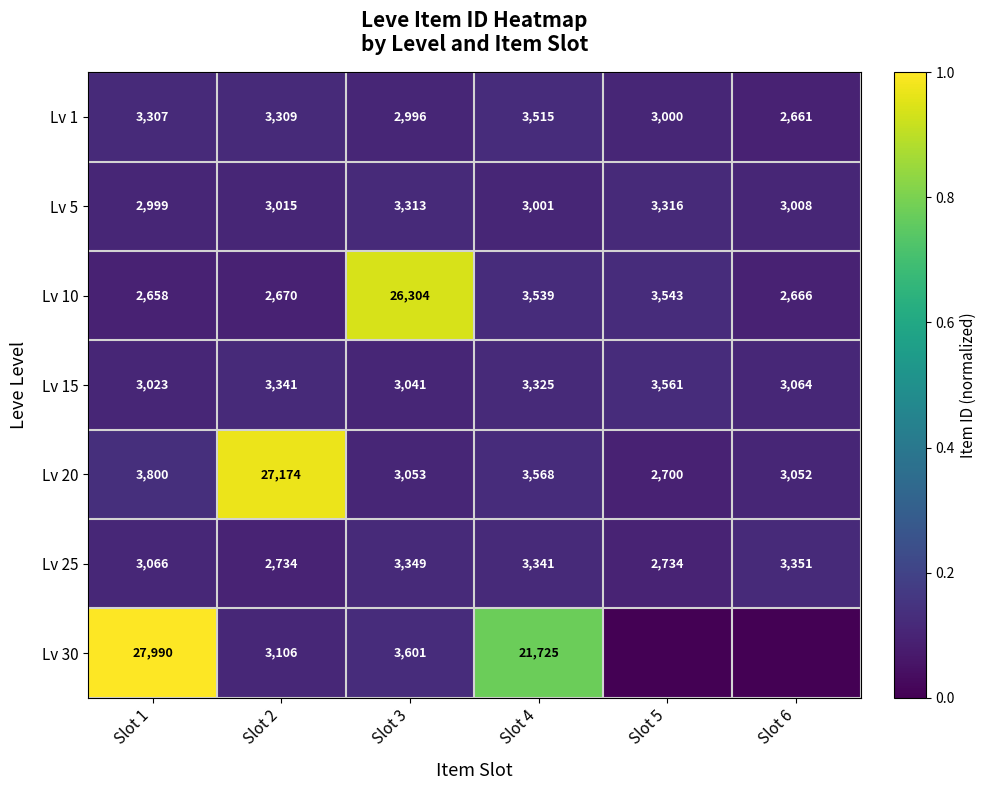

True or false: Lv 30 has a value of 3601 at Slot 3.

True